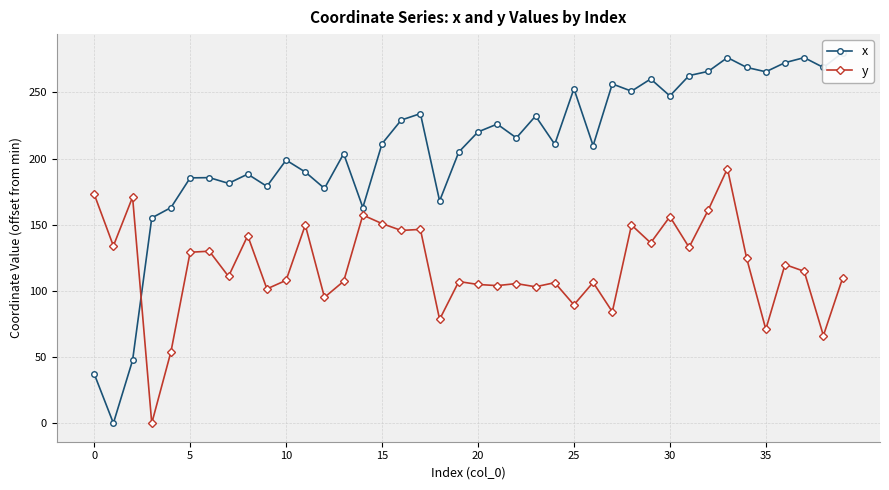

The y series shows 44.9 at 16. True or false?

False